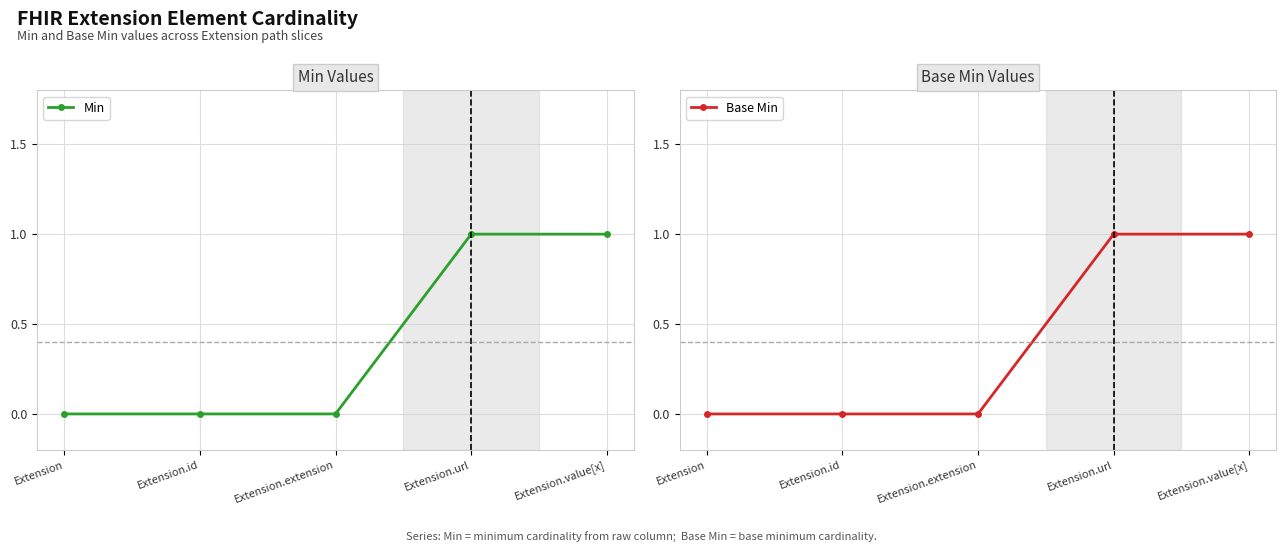

Which series has the largest total across all categories?

Min